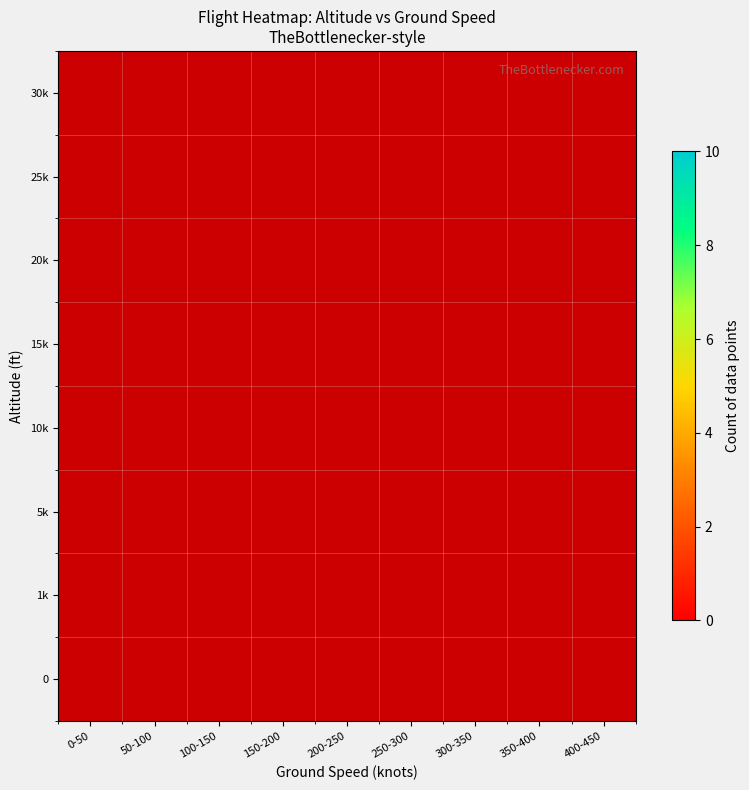

Between 350-400 and 250-300, which is larger?

250-300